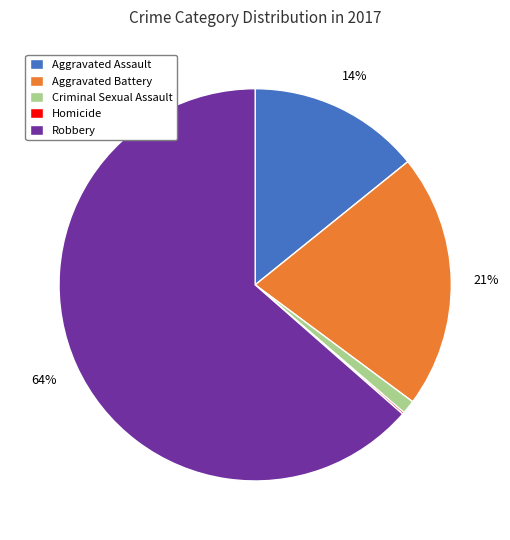

Which slice represents more than half of the pie?

Robbery